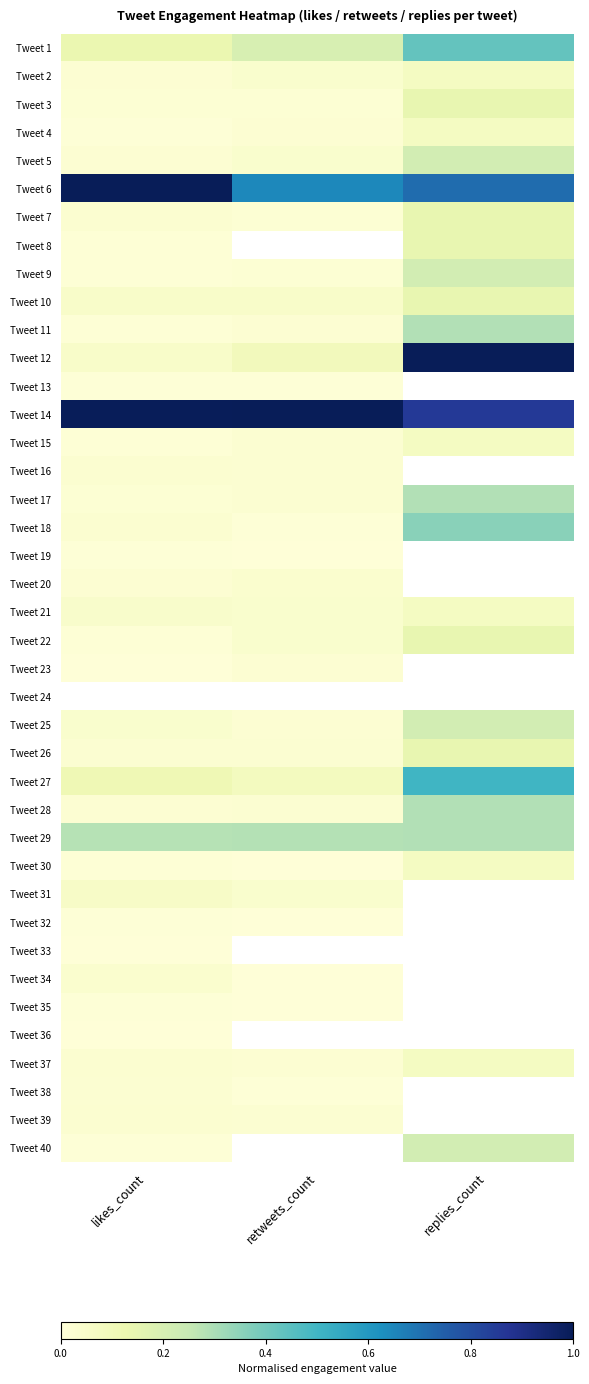

At which category is the sum across all series the highest?

replies_count